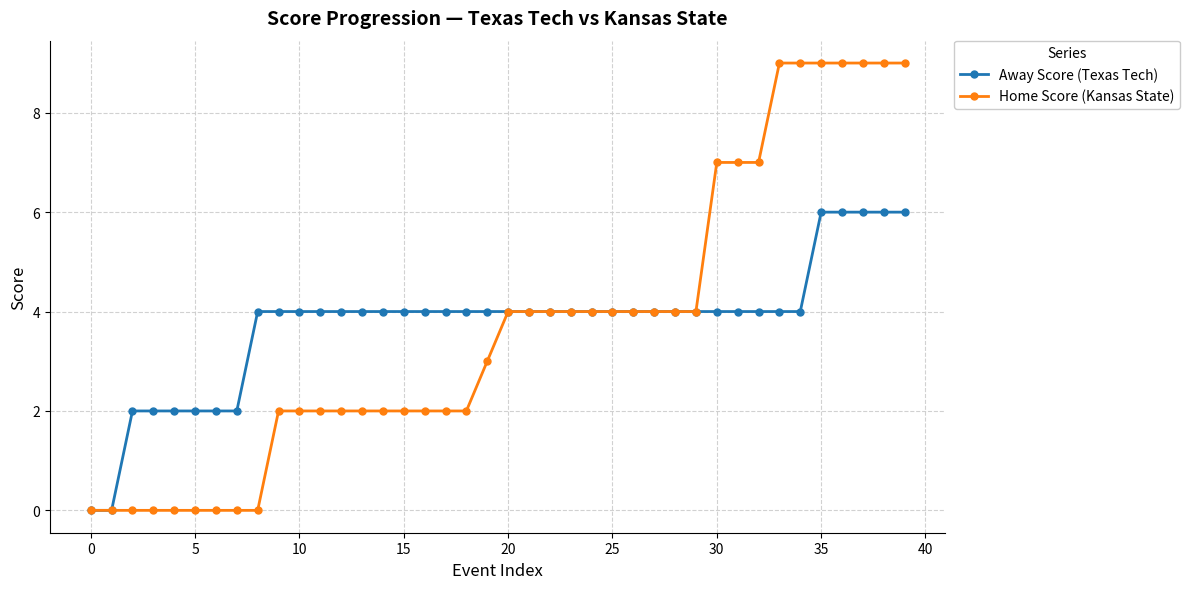

At how many categories does at least one series exceed 8?

7